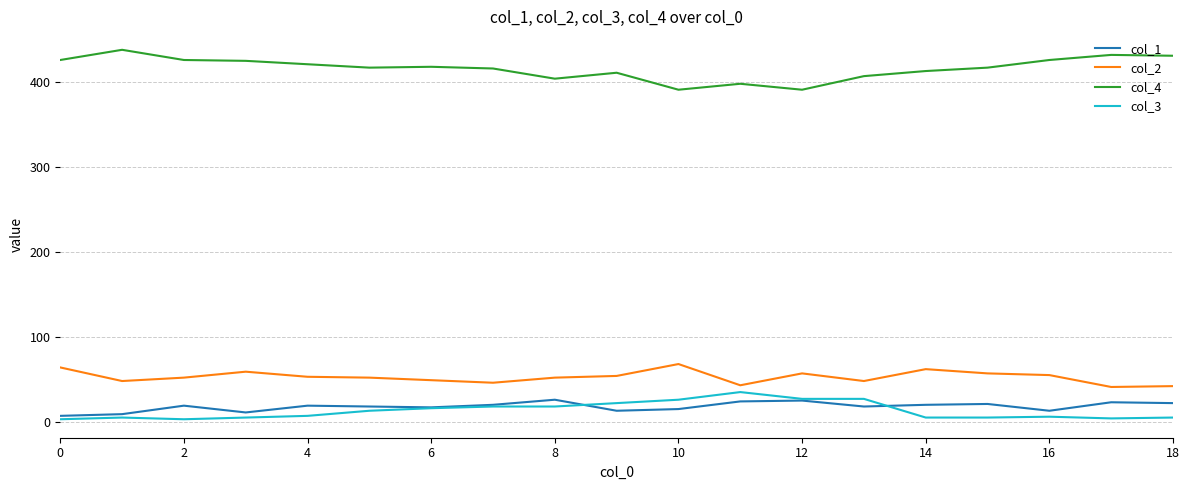

Rank the series by their maximum value, from lowest to highest.

col_1, col_3, col_2, col_4